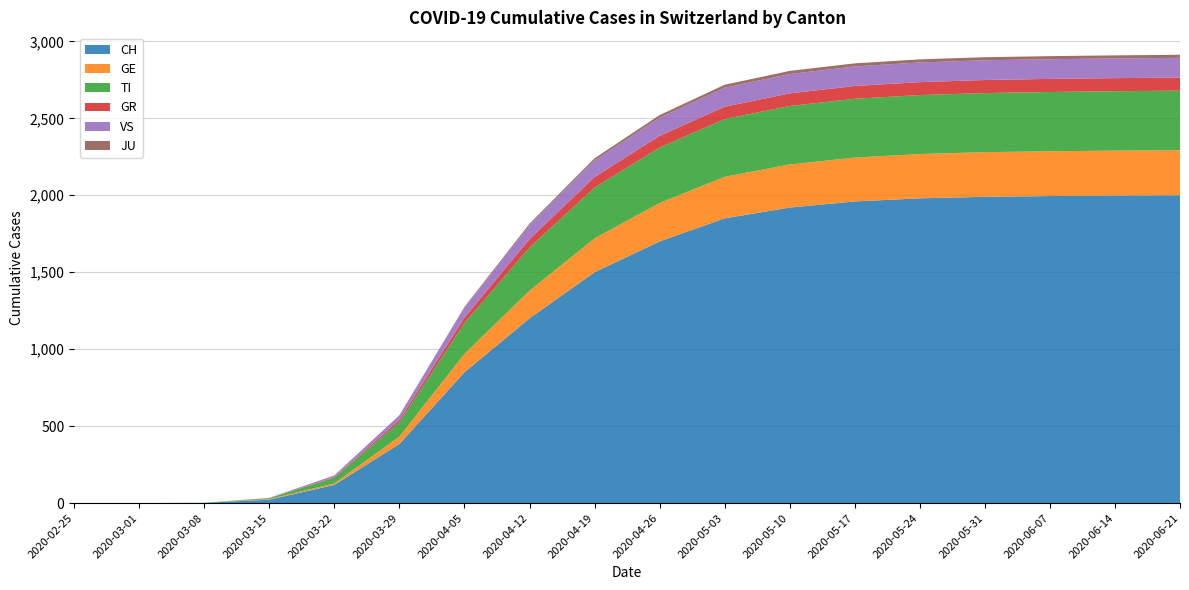

Reading right to left, list all the values displayed in this chart.

CH: 2020-06-21=2000	2020-06-14=1998	2020-06-07=1995	2020-05-31=1990	2020-05-24=1980	2020-05-17=1960	2020-05-10=1920	2020-05-03=1850	2020-04-26=1700	2020-04-19=1500	2020-04-12=1200	2020-04-05=850	2020-03-29=384	2020-03-22=118	2020-03-15=22	2020-03-08=2	2020-03-01=0	2020-02-25=0
GE: 2020-06-21=293	2020-06-14=292	2020-06-07=291	2020-05-31=290	2020-05-24=288	2020-05-17=285	2020-05-10=280	2020-05-03=270	2020-04-26=250	2020-04-19=220	2020-04-12=180	2020-04-05=120	2020-03-29=48	2020-03-22=10	2020-03-15=4	2020-03-08=0	2020-03-01=0	2020-02-25=0
TI: 2020-06-21=387	2020-06-14=386	2020-06-07=385	2020-05-31=384	2020-05-24=383	2020-05-17=382	2020-05-10=380	2020-05-03=375	2020-04-26=360	2020-04-19=330	2020-04-12=280	2020-04-05=200	2020-03-29=93	2020-03-22=37	2020-03-15=6	2020-03-08=0	2020-03-01=0	2020-02-25=0
GR: 2020-06-21=85	2020-06-14=85	2020-06-07=85	2020-05-31=85	2020-05-24=84	2020-05-17=83	2020-05-10=82	2020-05-03=80	2020-04-26=76	2020-04-19=68	2020-04-12=55	2020-04-05=35	2020-03-29=15	2020-03-22=4	2020-03-15=0	2020-03-08=0	2020-03-01=0	2020-02-25=0
VS: 2020-06-21=128	2020-06-14=128	2020-06-07=128	2020-05-31=128	2020-05-24=128	2020-05-17=127	2020-05-10=126	2020-05-03=124	2020-04-26=118	2020-04-19=108	2020-04-12=90	2020-04-05=65	2020-03-29=31	2020-03-22=11	2020-03-15=2	2020-03-08=0	2020-03-01=0	2020-02-25=0
JU: 2020-06-21=20	2020-06-14=20	2020-06-07=20	2020-05-31=20	2020-05-24=20	2020-05-17=20	2020-05-10=20	2020-05-03=19	2020-04-26=17	2020-04-19=14	2020-04-12=10	2020-04-05=5	2020-03-29=0	2020-03-22=0	2020-03-15=0	2020-03-08=0	2020-03-01=0	2020-02-25=0